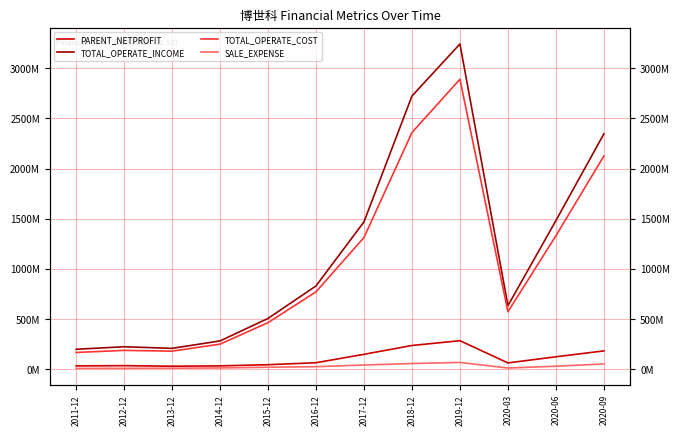

At how many categories does at least one series exceed 3017209994?

1